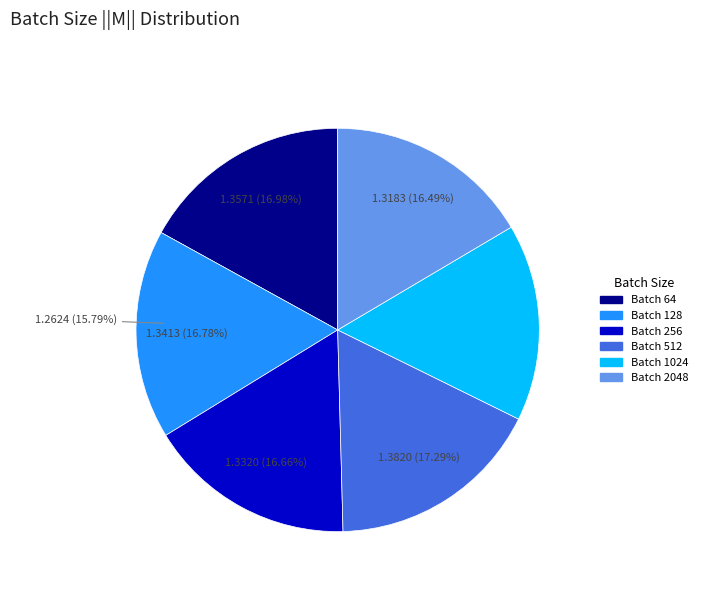

The 1024 slice represents 16% of the pie. True or false?

True